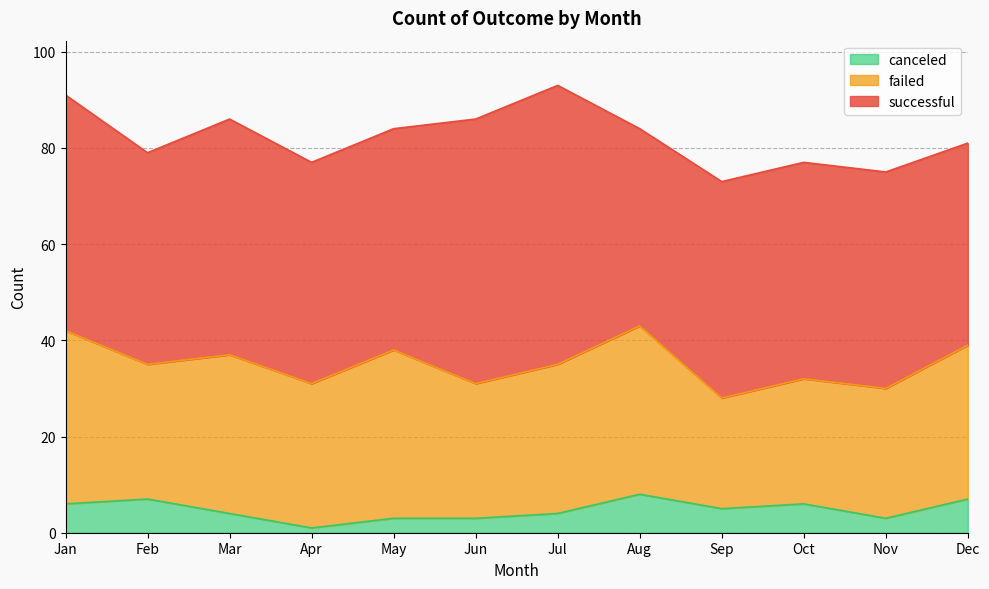

What is the sum of all successful values?

565